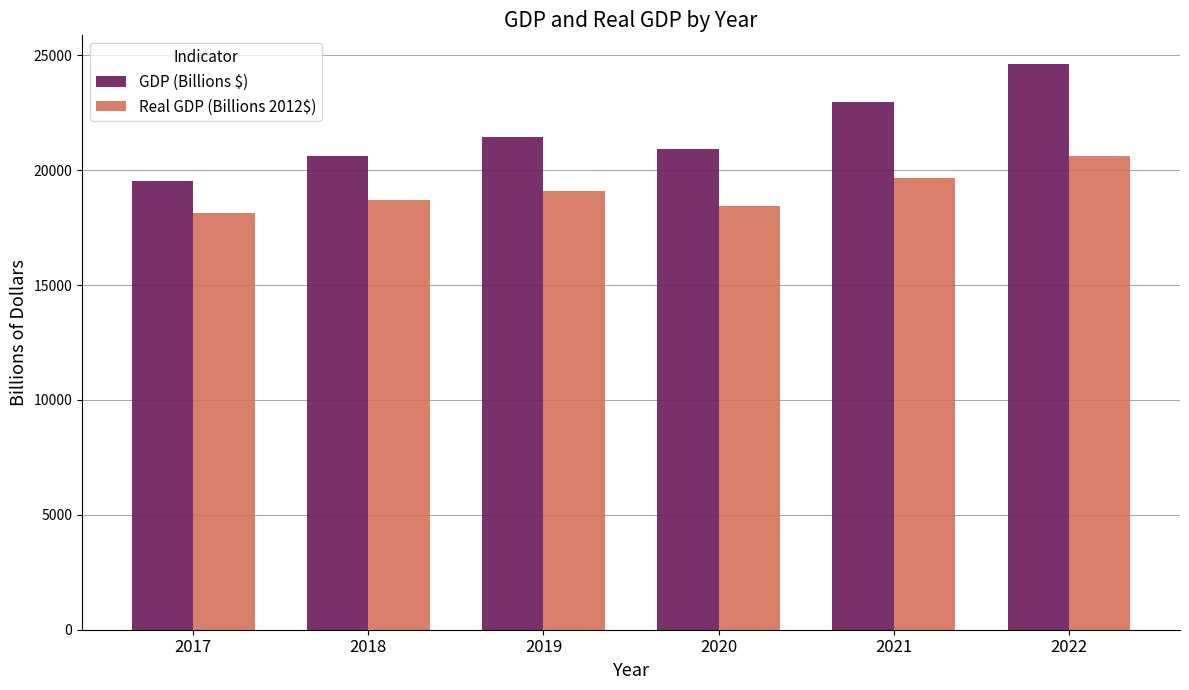

Reading left to right, what are all the values shown in this chart?

GDP (Billions $): 19543.0	20611.9	21433.2	20936.6	22973.6	24637.6
Real GDP (Billions 2012$): 18144.1	18687.8	19091.7	18426.1	19657.5	20638.8